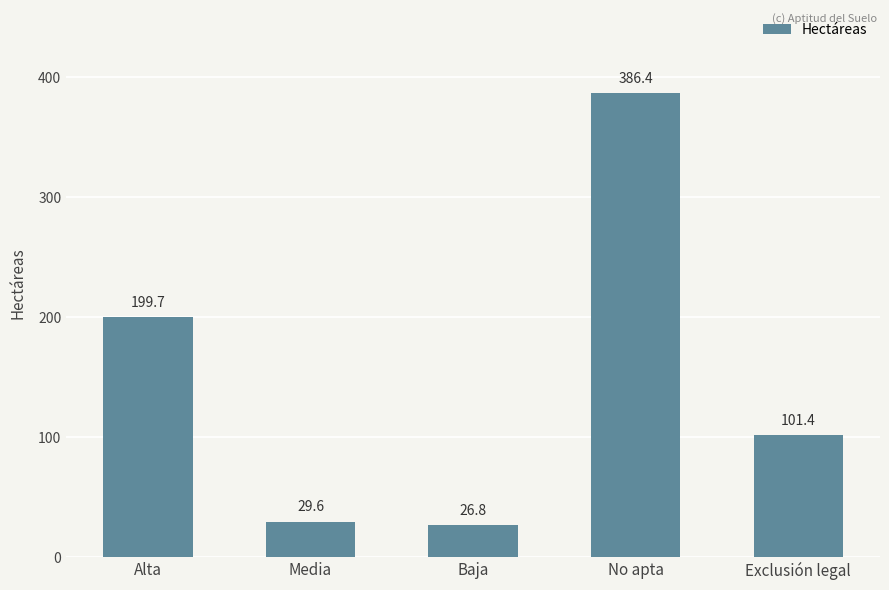

How many data points does each series have?

5